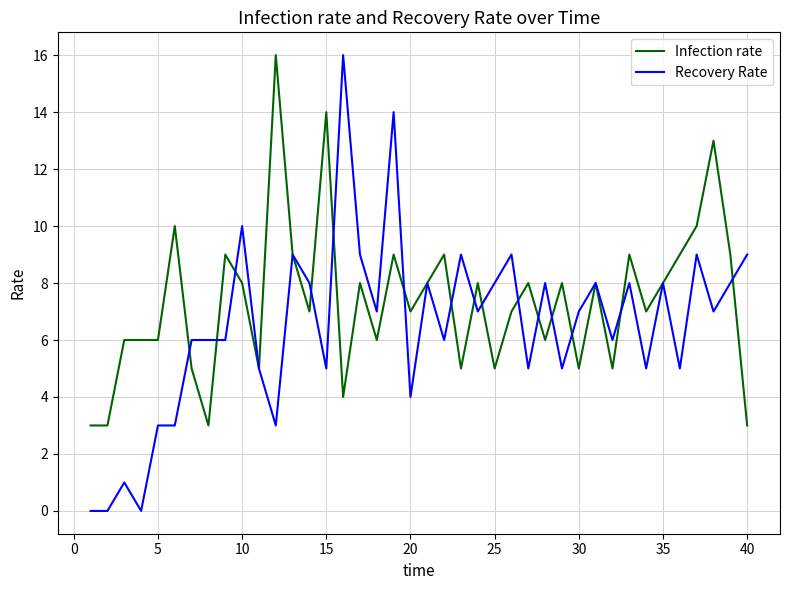

Reading left to right, list all the values displayed in this chart.

Infection rate: 3	3	6	6	6	10	5	3	9	8	5	16	9	7	14	4	8	6	9	7	8	9	5	8	5	7	8	6	8	5	8	5	9	7	8	9	10	13	9	3
Recovery Rate: 0	0	1	0	3	3	6	6	6	10	5	3	9	8	5	16	9	7	14	4	8	6	9	7	8	9	5	8	5	7	8	6	8	5	8	5	9	7	8	9